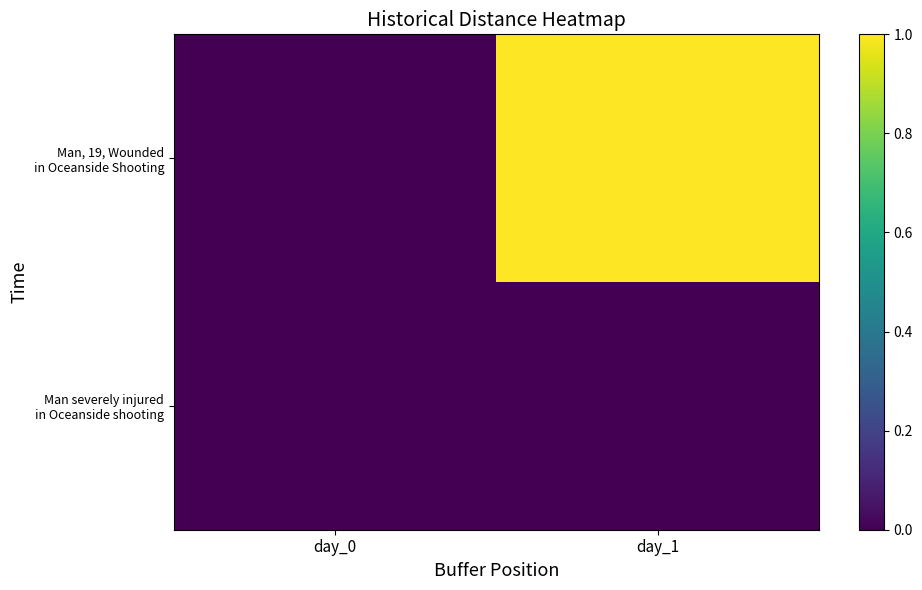

How many data points does each series have?

2